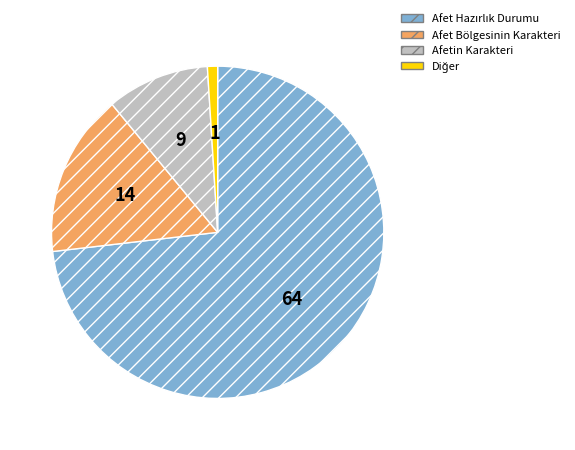

How many segments does this pie chart have?

4